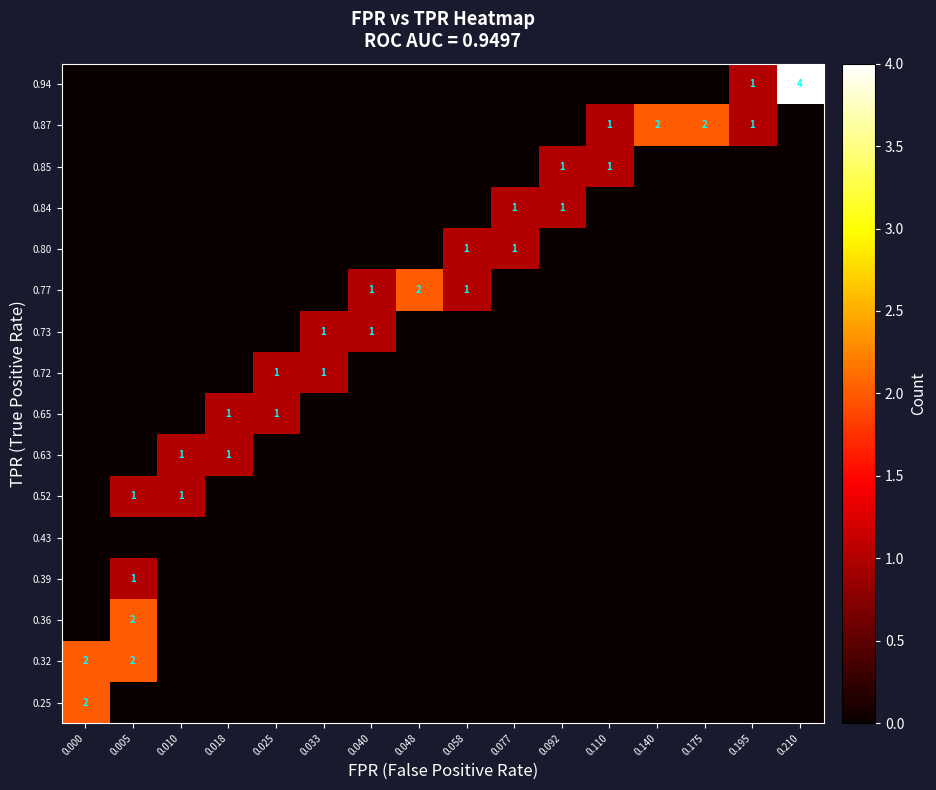

Count the 0.77 values in the range 0 to 1.

15